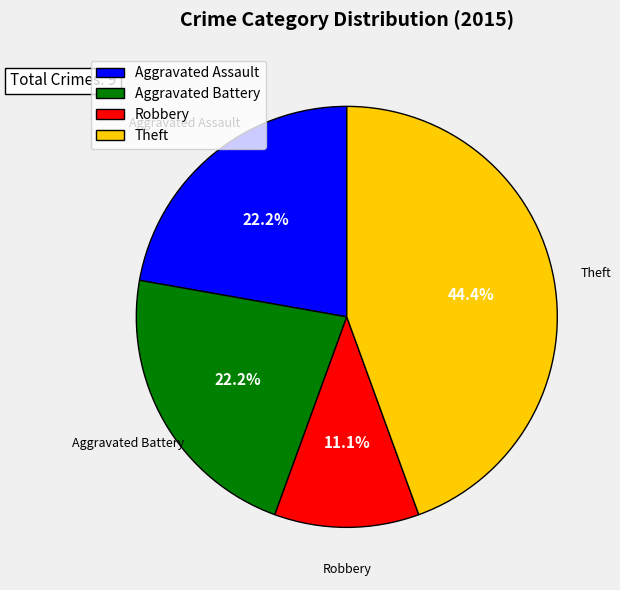

Combined, what portion of the pie is Theft and Aggravated Battery?

66.7%